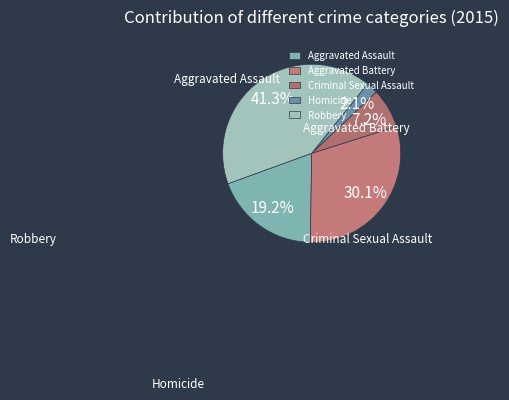

To the nearest percent, what percentage of the pie is Homicide?

2%